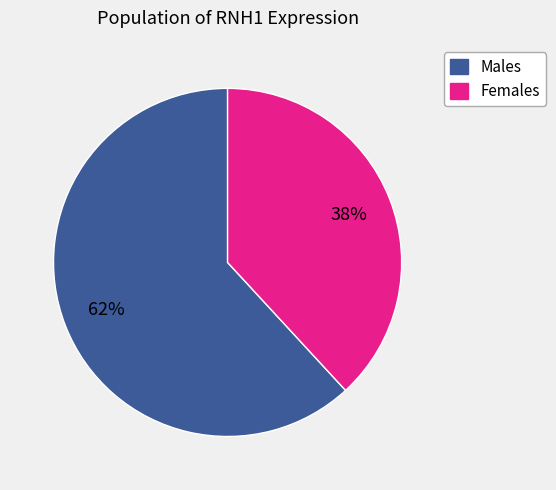

Is there any slice that represents more than half of the pie?

Yes